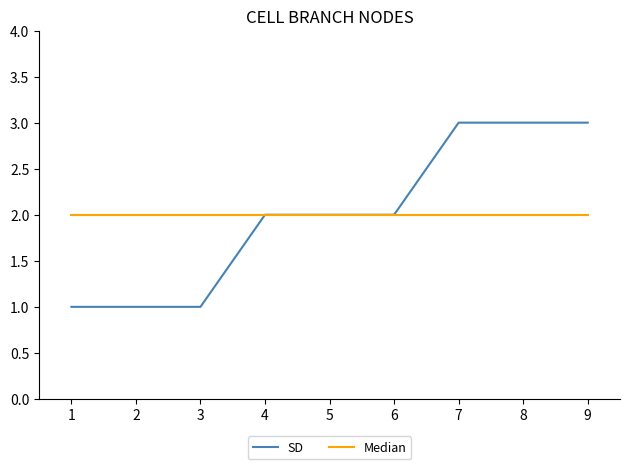

True or false: Median has a value of 2 at 5.

True